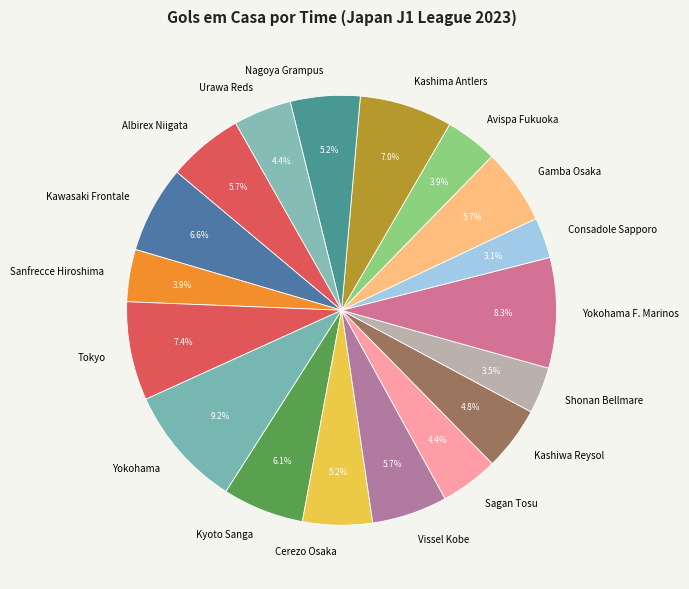

What percentage is the Sanfrecce Hiroshima slice, to the nearest percent?

4%